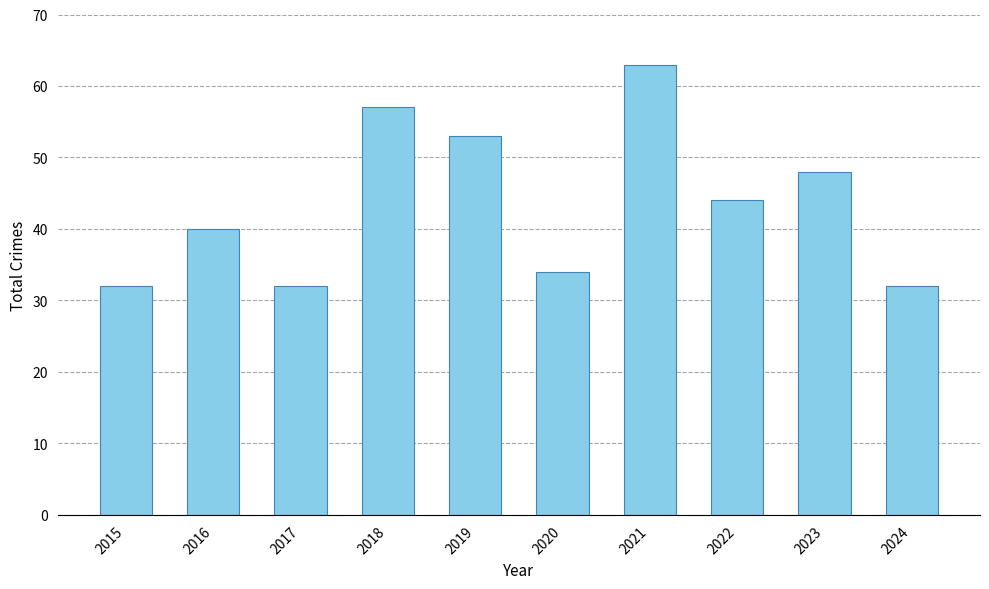

Reading left to right, extract all data points from this chart.

32	40	32	57	53	34	63	44	48	32